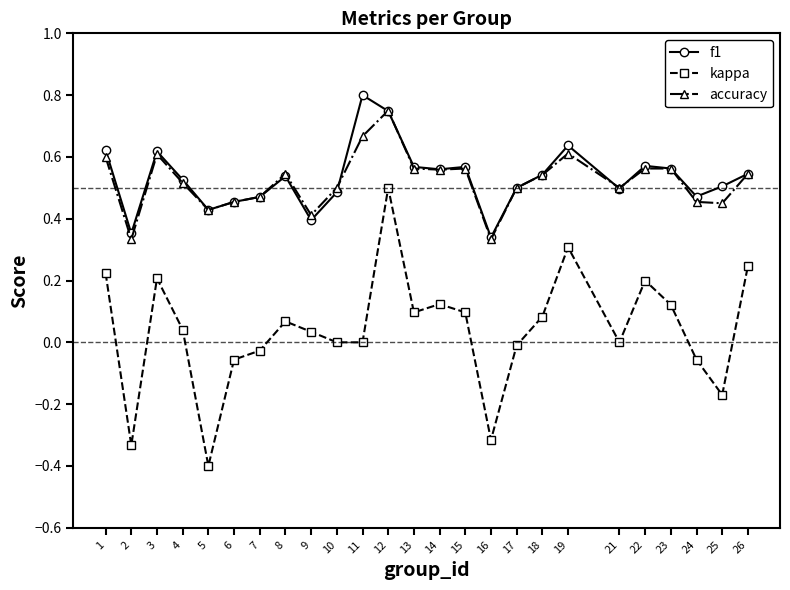

Which category has the lowest value across all series?

5